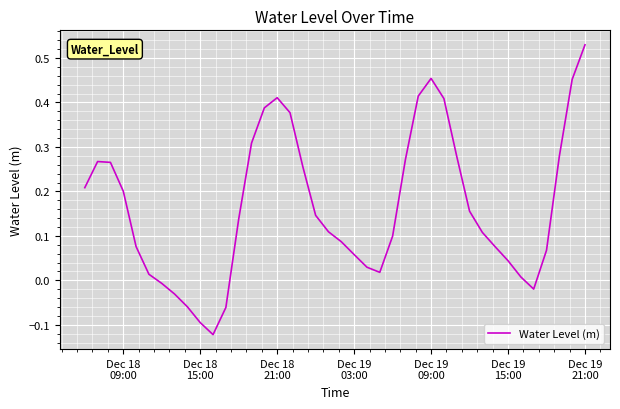

What is the difference between the maximum and minimum values?

0.7